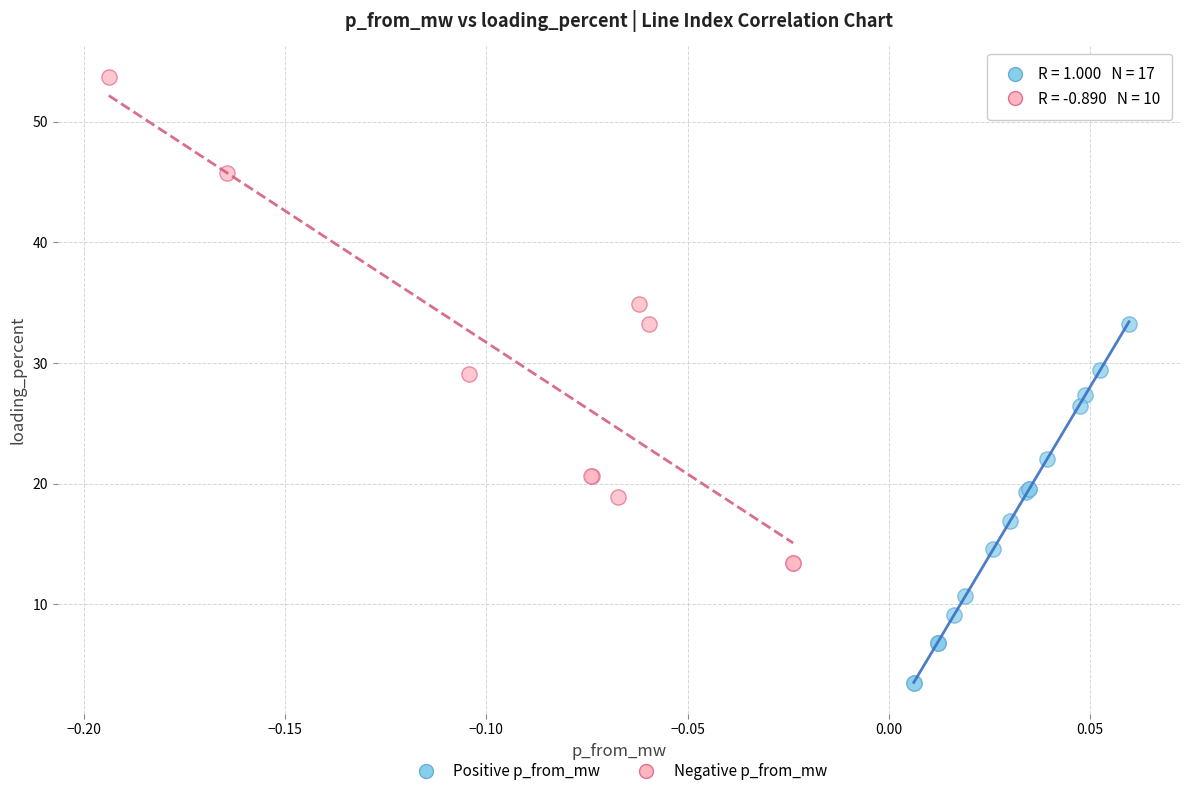

Which series reaches the minimum Y coordinate?

Positive p_from_mw